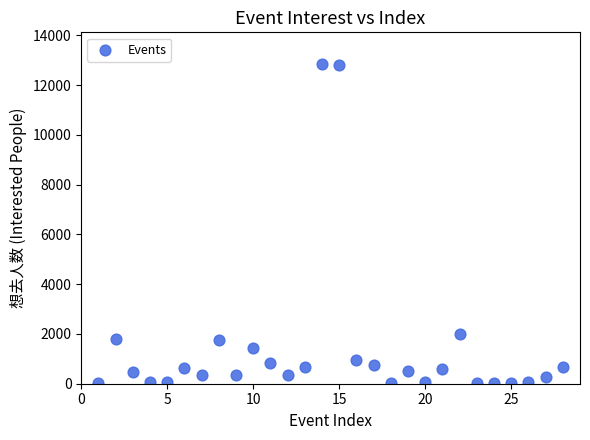

What Y value in the scatter plot is closest to 6425?

2013